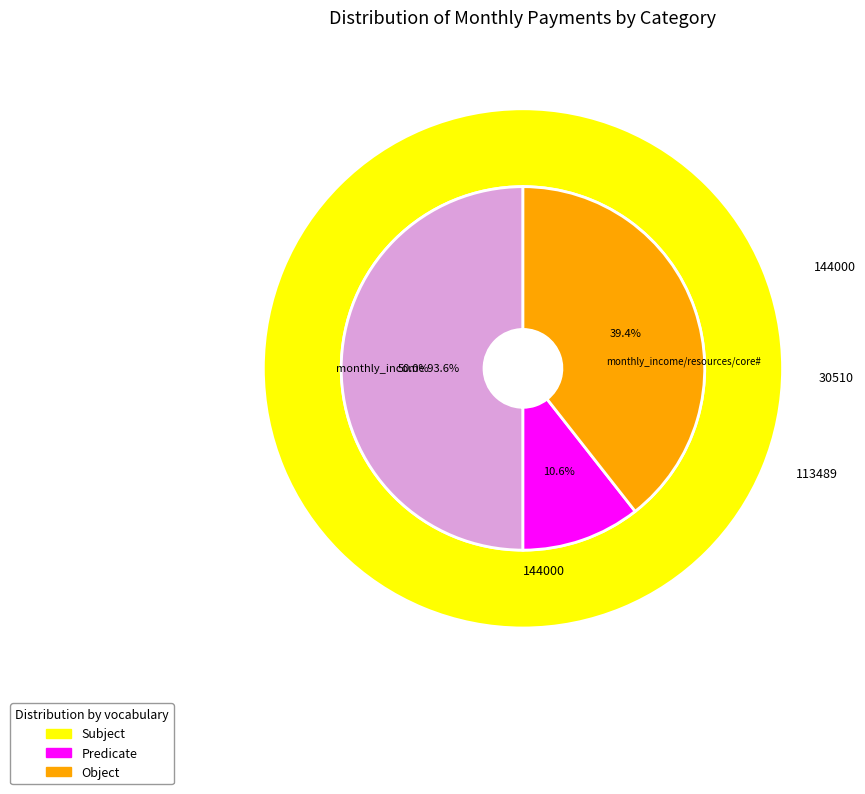

Does Month 1 account for over 50% of the chart?

No